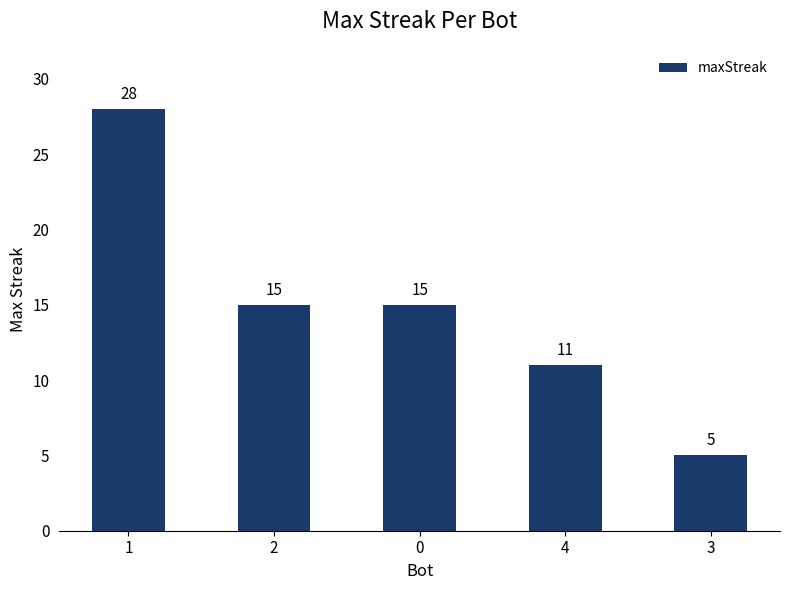

True or false: the data shows 39 at 1.

False